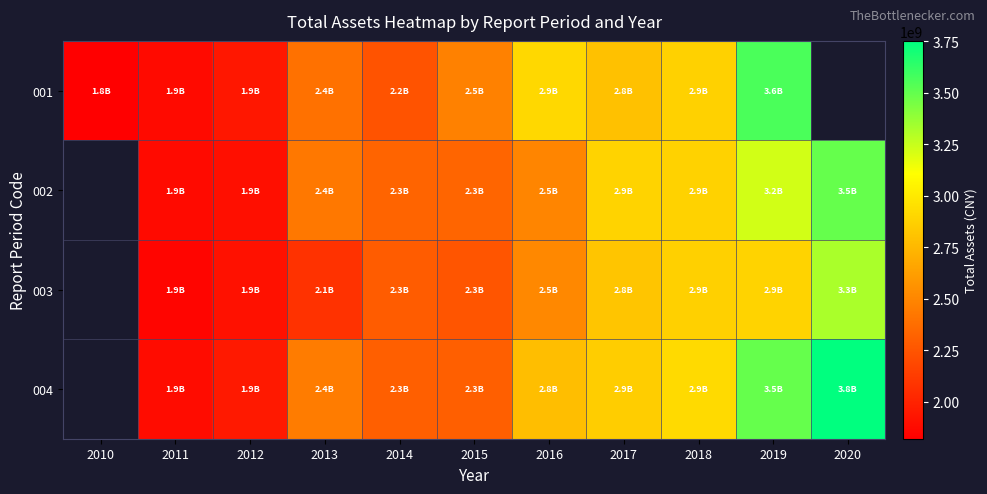

At which label does 002 first exceed 2429658467?

2013